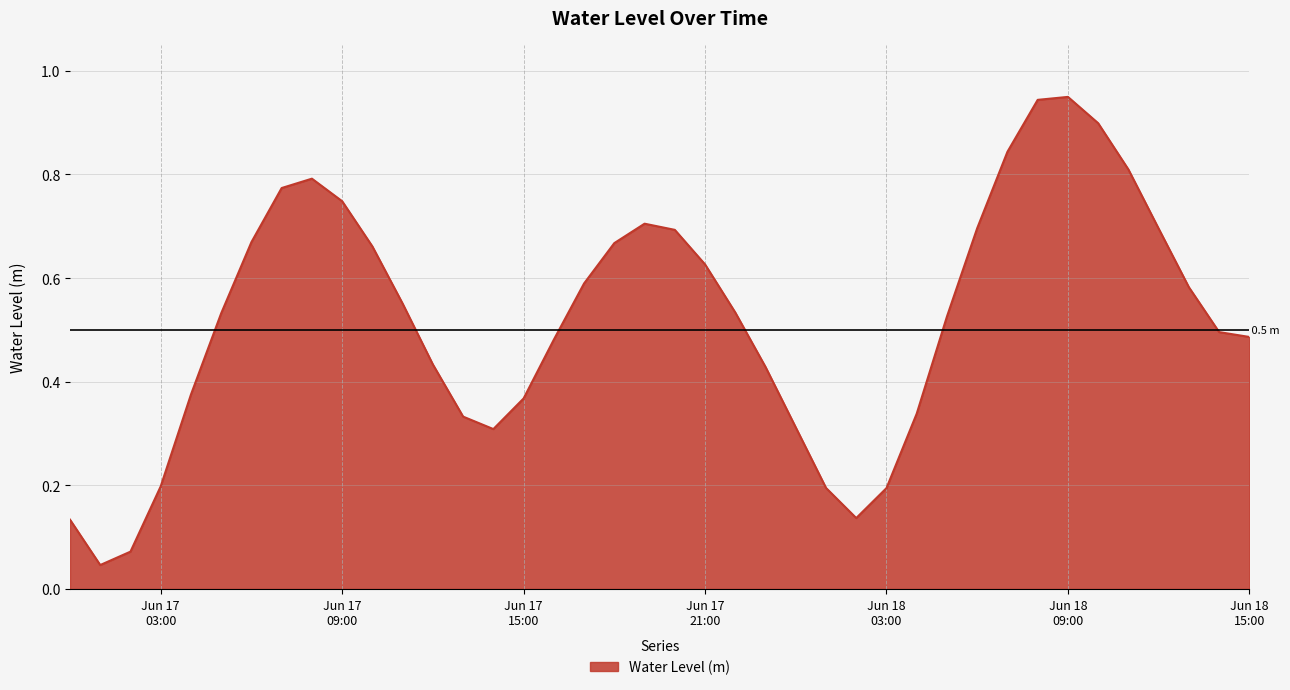

What is the sum of all values?

20.8